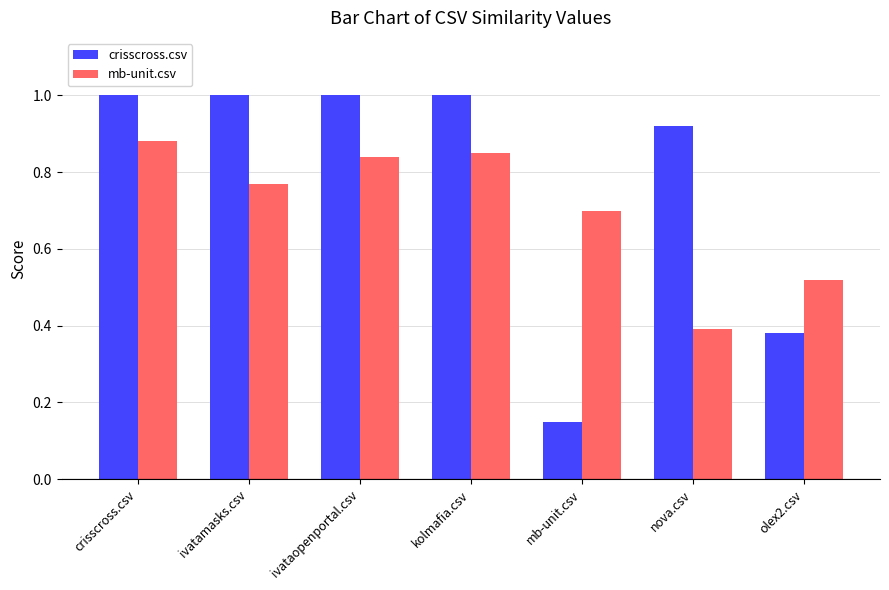

What is the sum of all mb-unit.csv values?

5.0